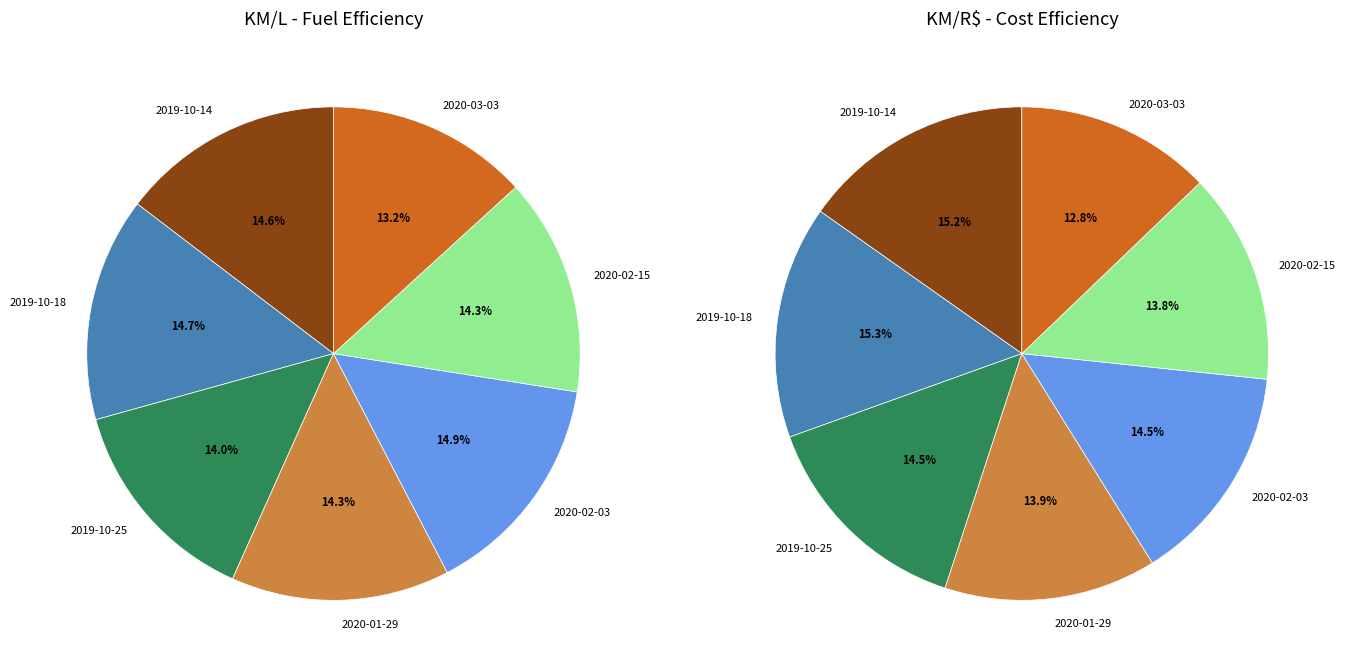

How much of the chart is everything except 2019-10-18?

85.3%